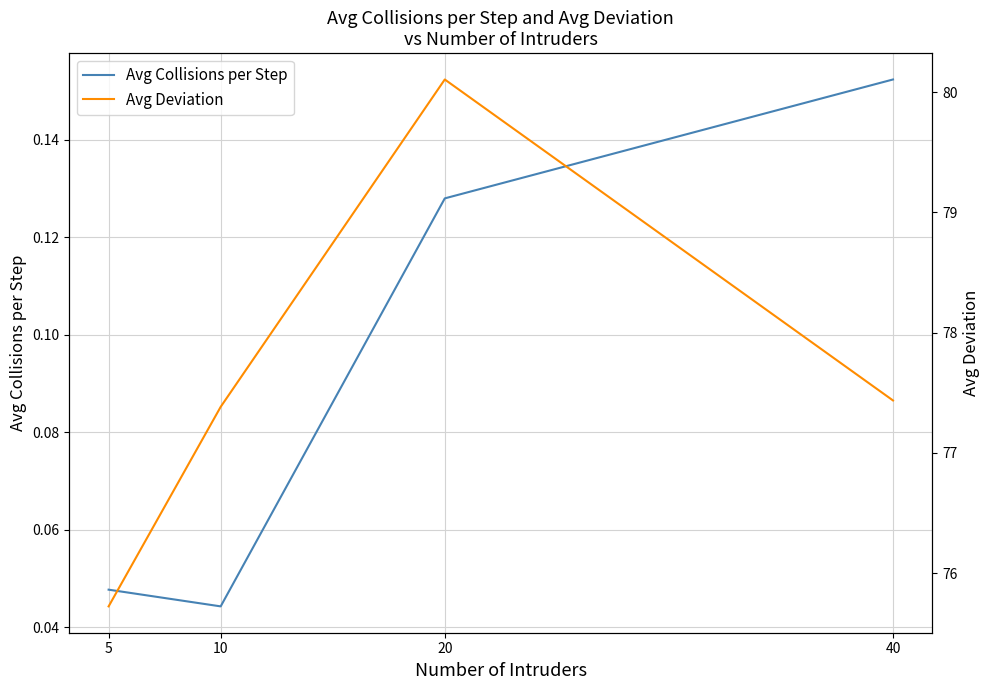

How many data points does each series have?

4